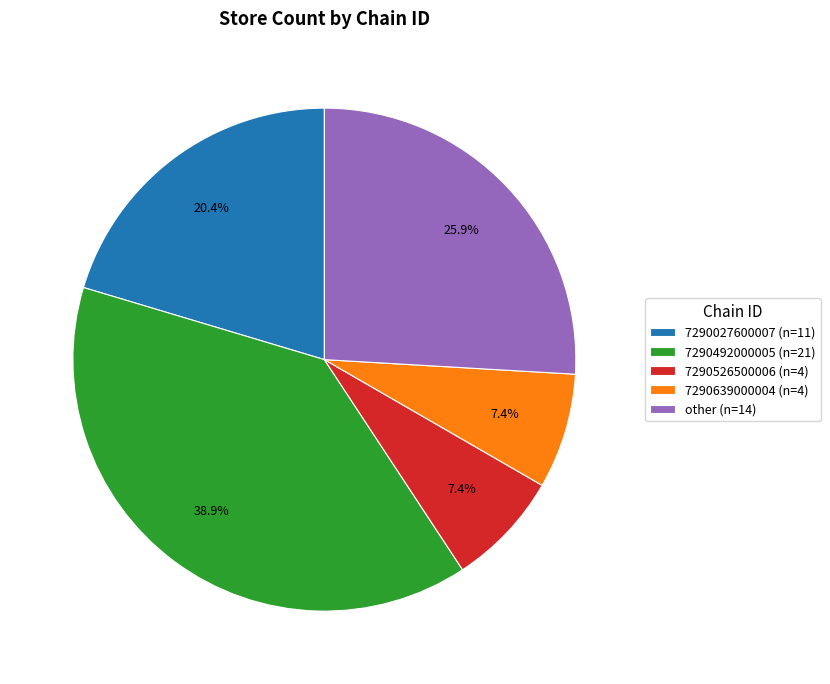

How many segments does this pie chart have?

5